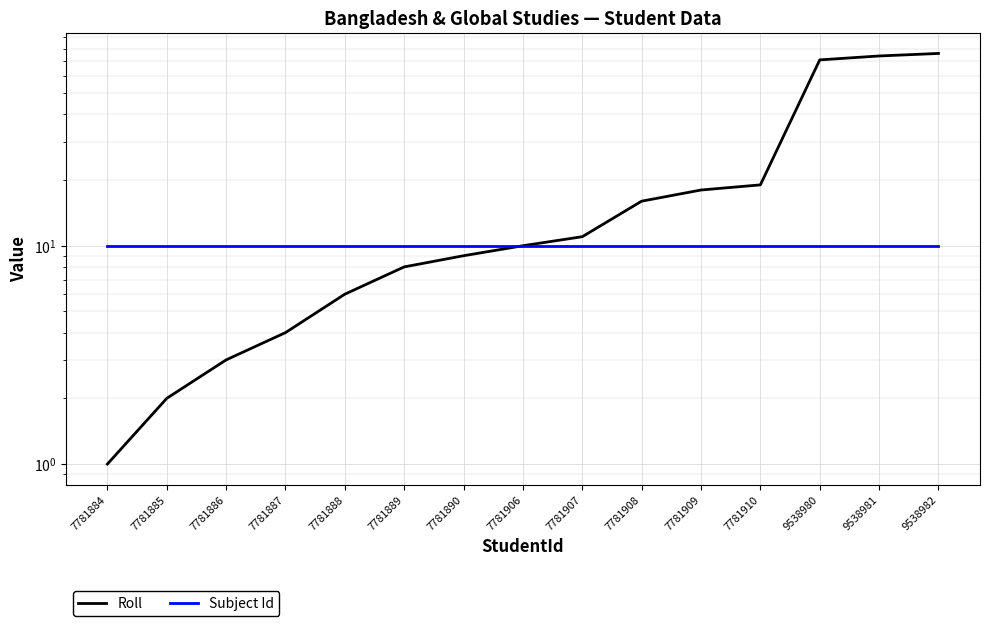

True or false: Subject Id and Roll intersect in this chart.

False